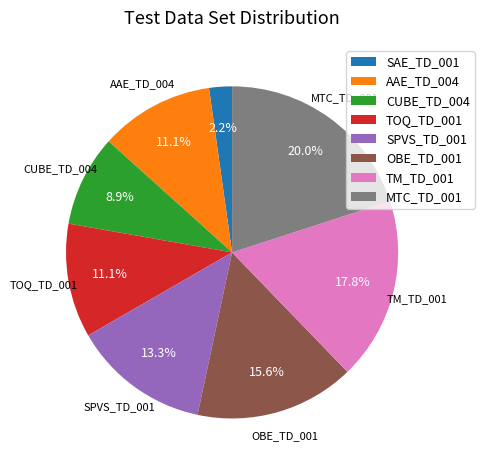

To the nearest percent, what is the combined percentage of TM_TD_001 and SAE_TD_001?

20%